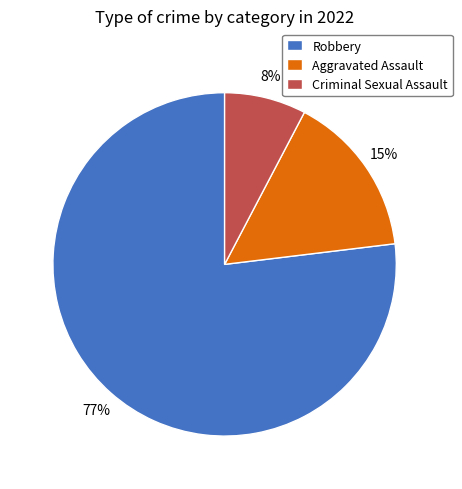

To the nearest percent, what is the average slice percentage?

33%